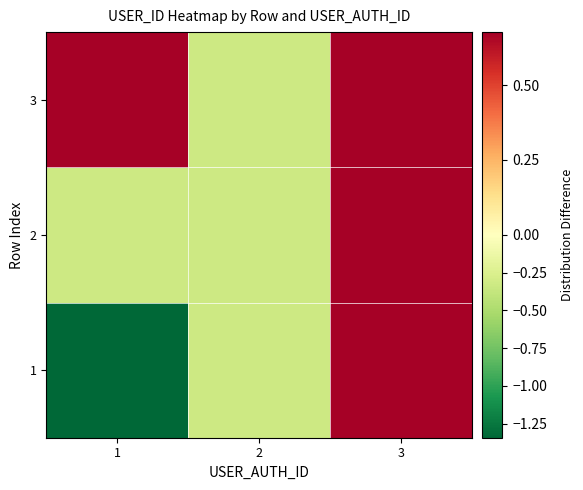

Which has a higher value, 2 or 1?

2